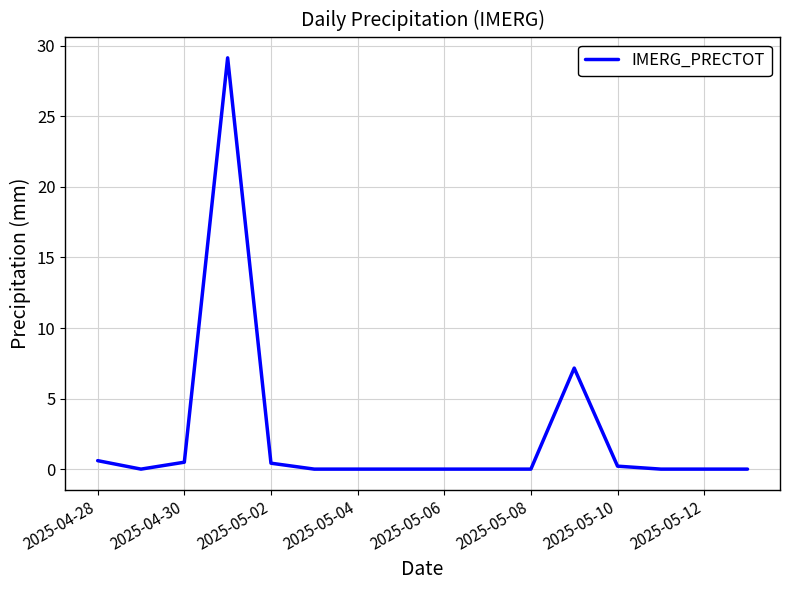

How many lines are shown in the chart?

1